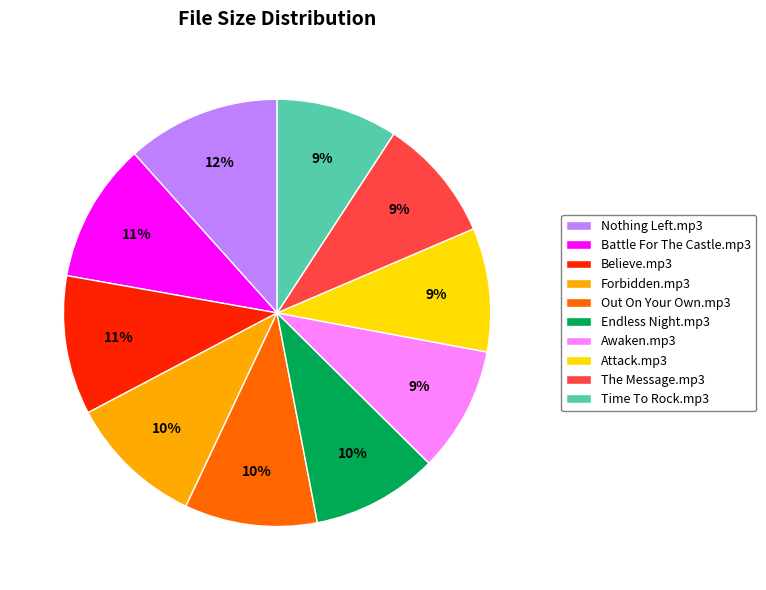

To the nearest percent, what portion does The Message.mp3 represent?

9%